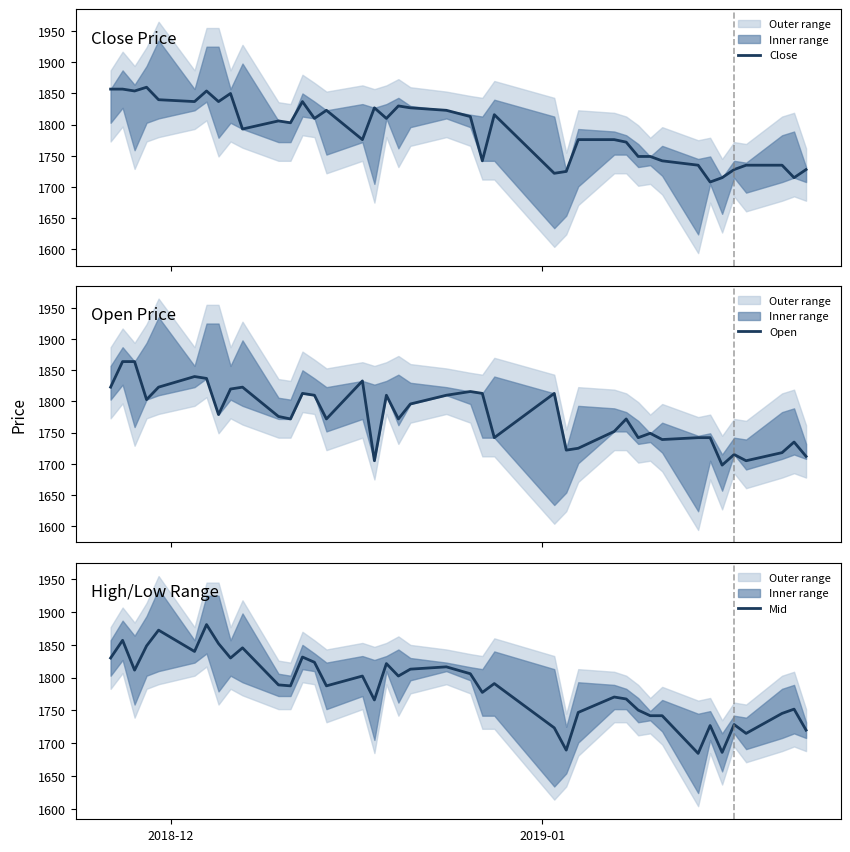

Is it true that Close equals 2408.8 at 14?

False